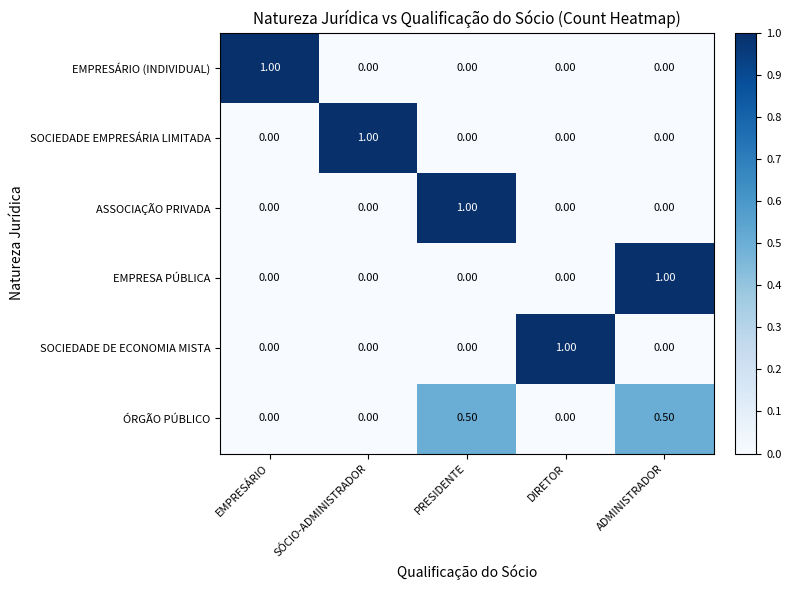

What is the spread (max minus min) of values at EMPRESÁRIO?

1.0